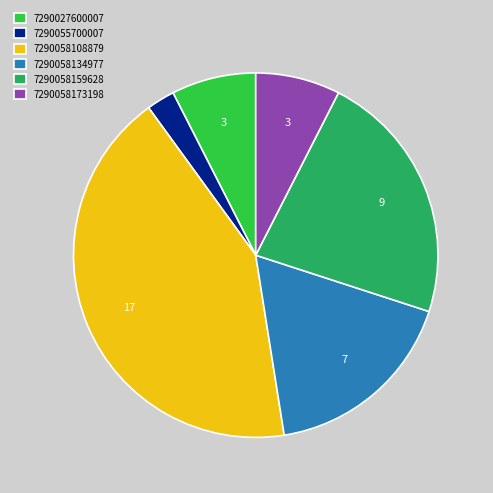

How many slices are in this pie chart?

6